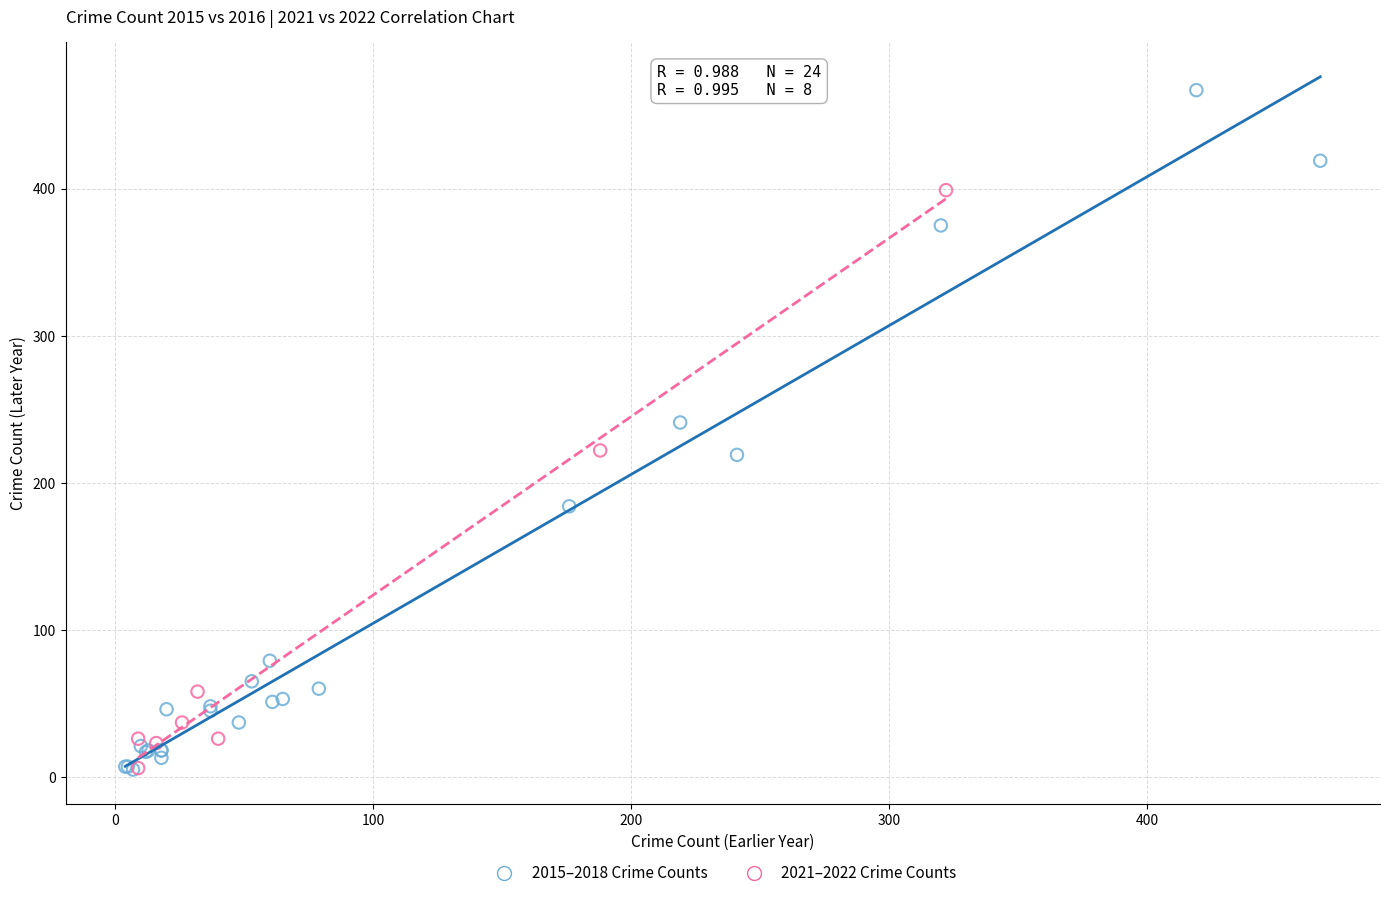

Which series contains the highest Y value?

2015–2018 Crime Counts